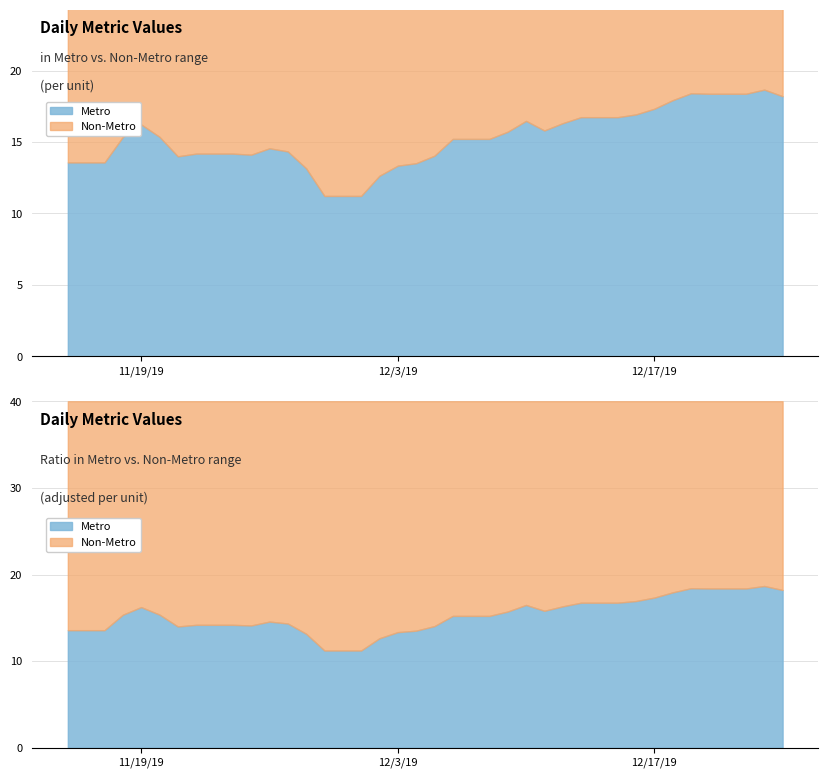

What is the change in value from 27-11-2019 to 16-12-2019?

+2.6